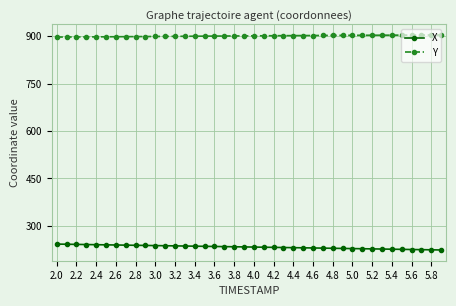

What is the difference between the second highest and minimum values in the X series?

18.1